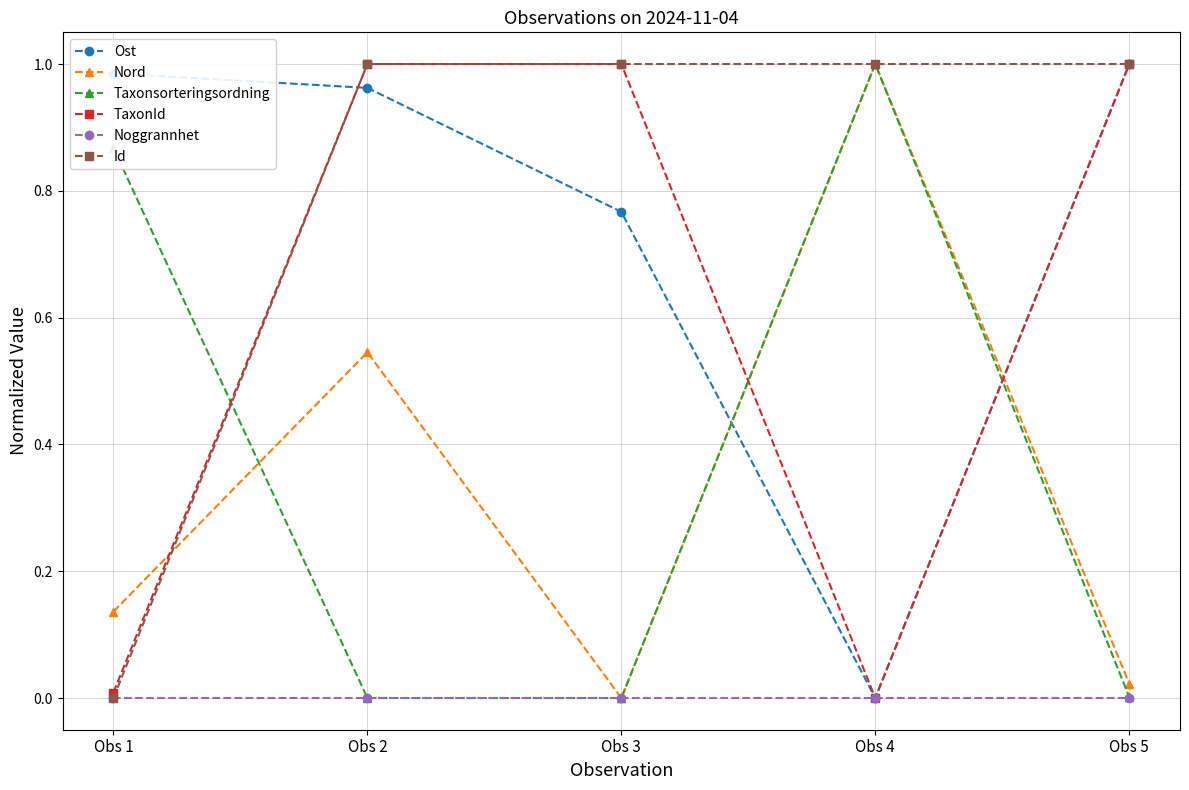

How many data points does each series have?

5